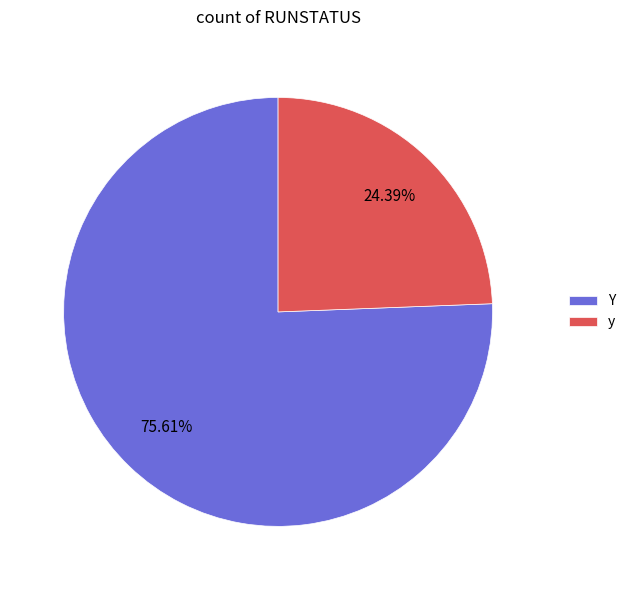

What is the smallest slice in the pie chart?

y